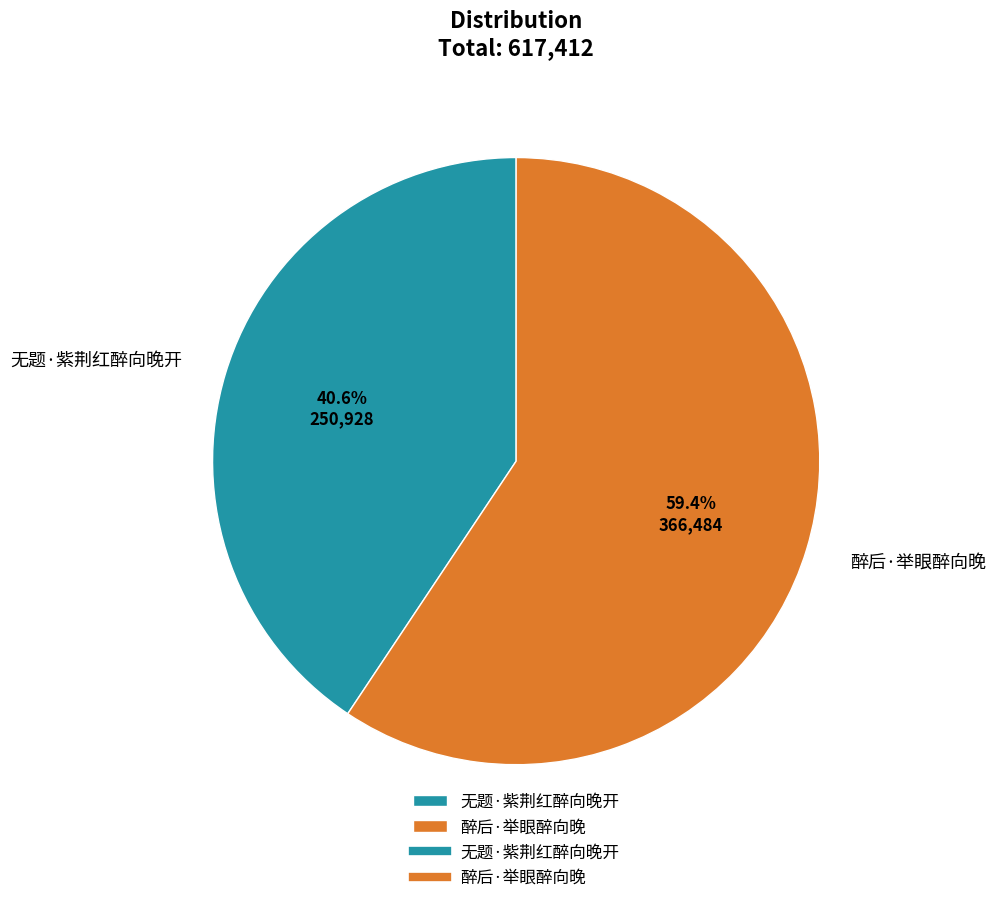

Which category has the smallest portion of the pie?

无题·紫荆红醉向晚开